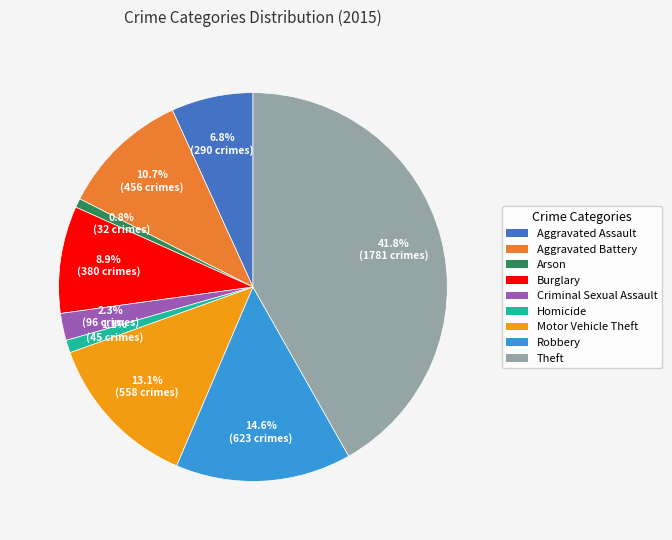

Is there a majority slice in this chart?

No